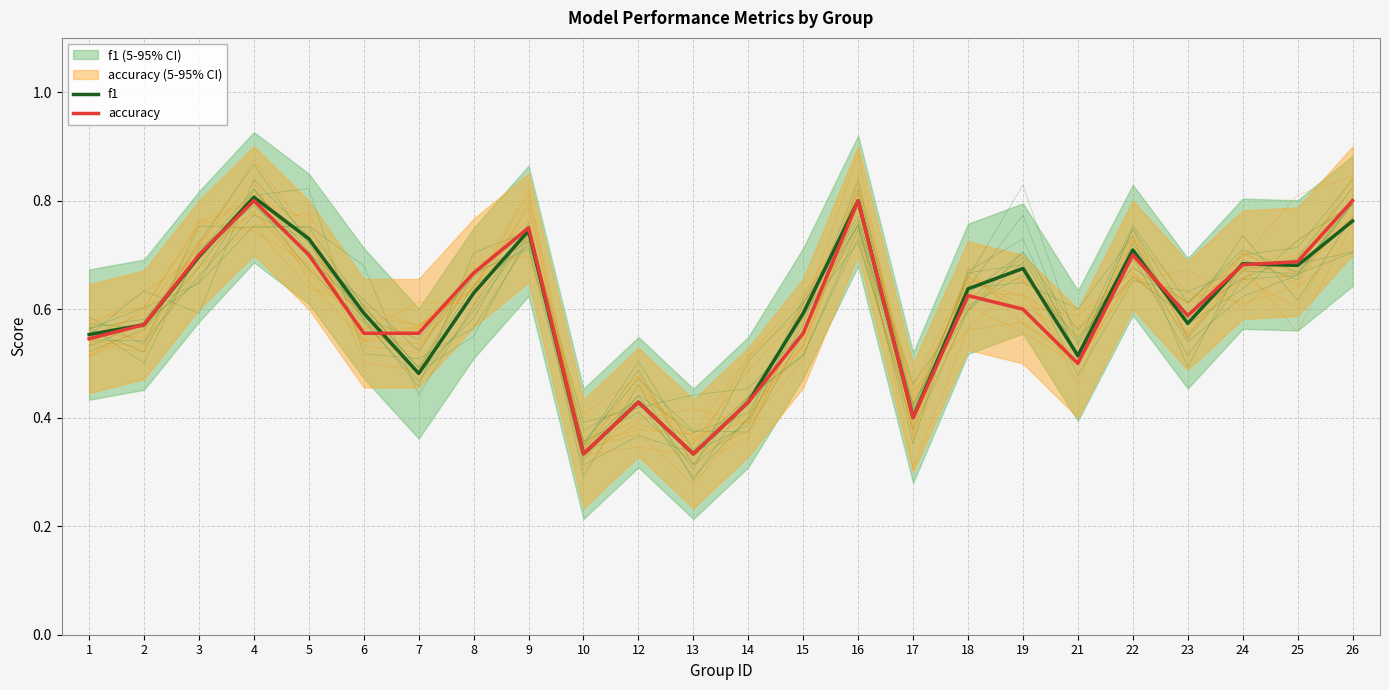

Count the accuracy values in the range 0 to 1.

24